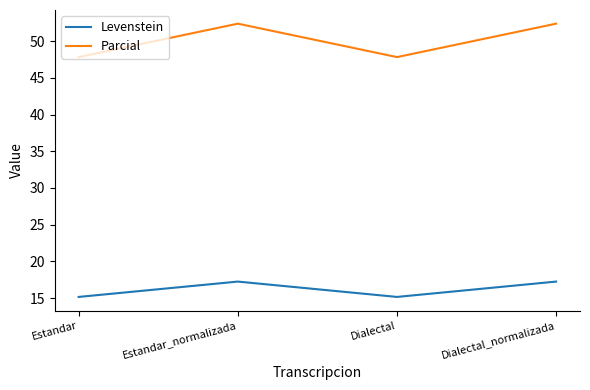

In Parcial, how many points are higher than both neighbors (excluding endpoints)?

1